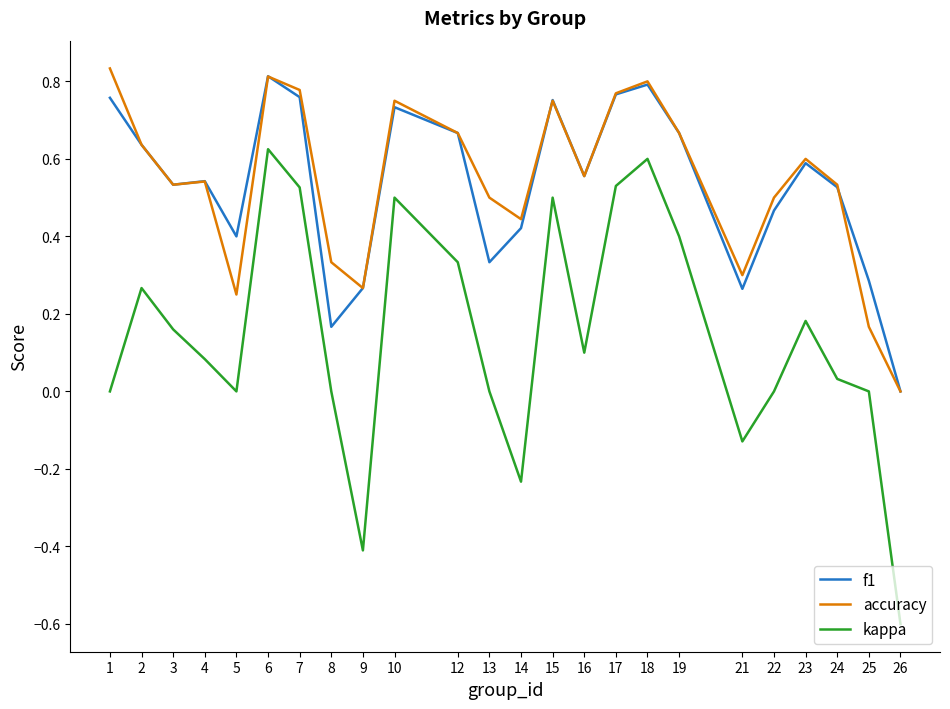

What is the sum of all kappa values?

3.5